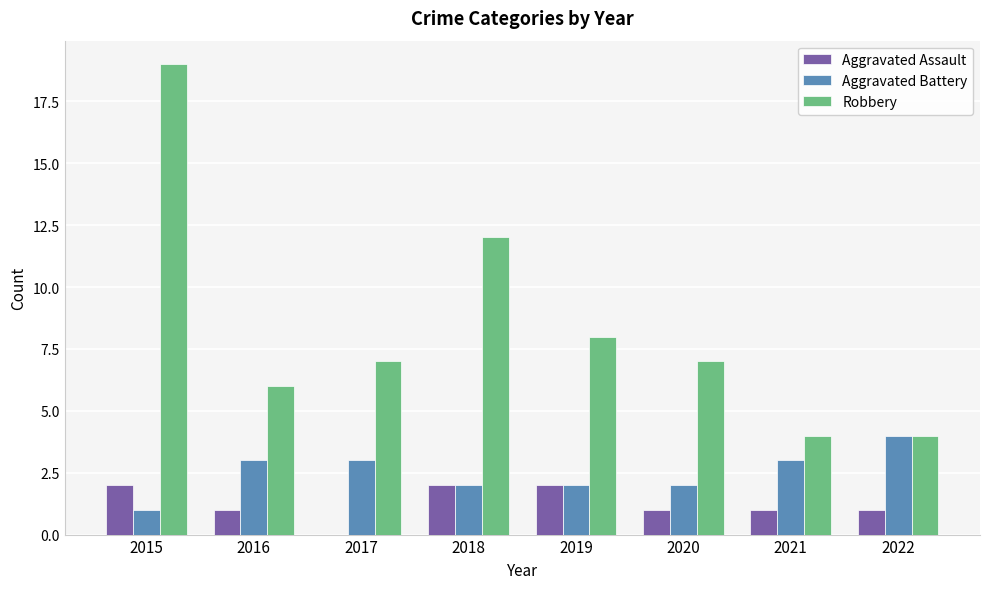

True or false: Aggravated Assault has a value of 1 at 2020.

True